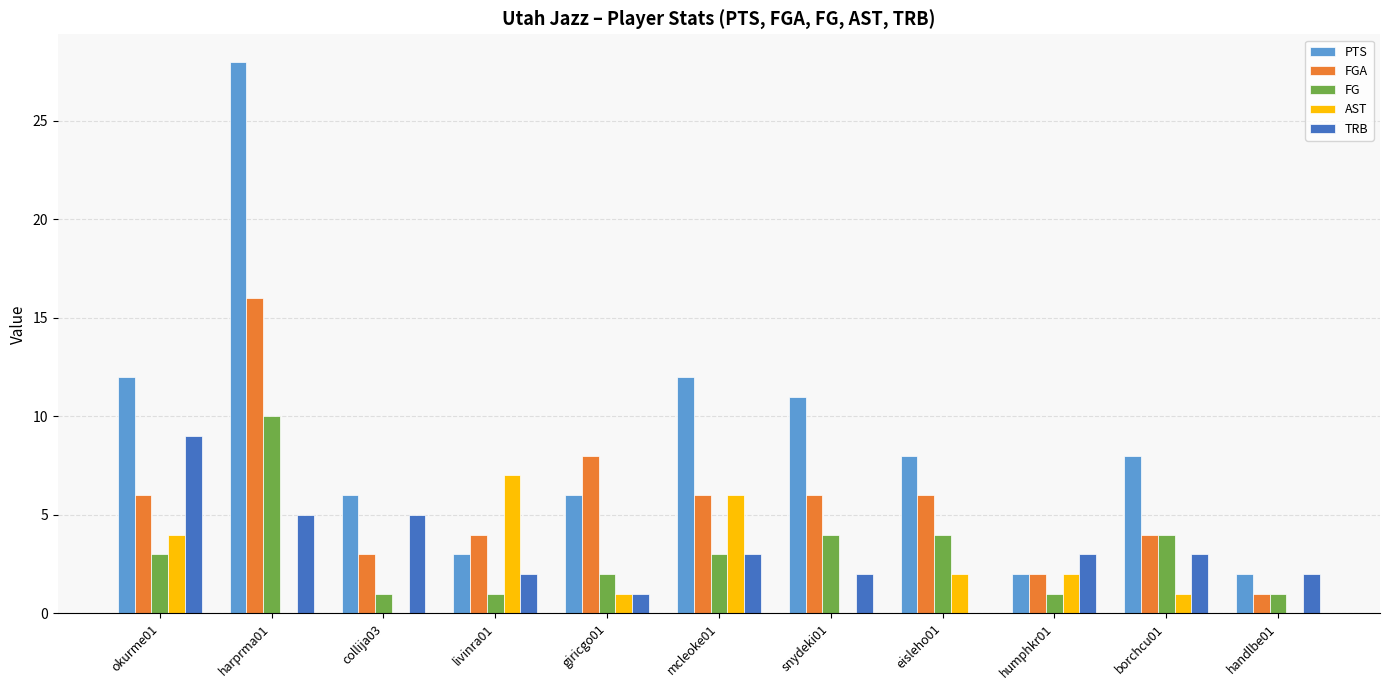

The value of TRB at livinra01 is 2. True or false?

True